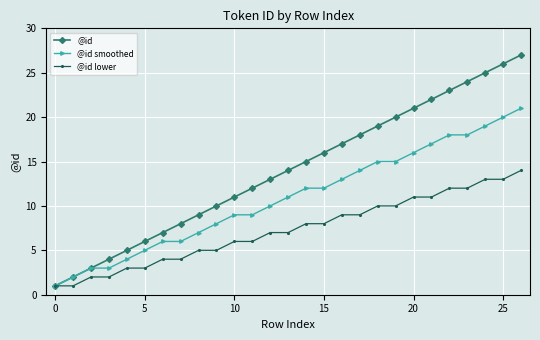

Reading right to left, list all the values displayed in this chart.

@id: 27	26	25	24	23	22	21	20	19	18	17	16	15	14	13	12	11	10	9	8	7	6	5	4	3	2	1
@id smoothed: 21	20	19	18	18	17	16	15	15	14	13	12	12	11	10	9	9	8	7	6	6	5	4	3	3	2	1
@id lower: 14	13	13	12	12	11	11	10	10	9	9	8	8	7	7	6	6	5	5	4	4	3	3	2	2	1	1